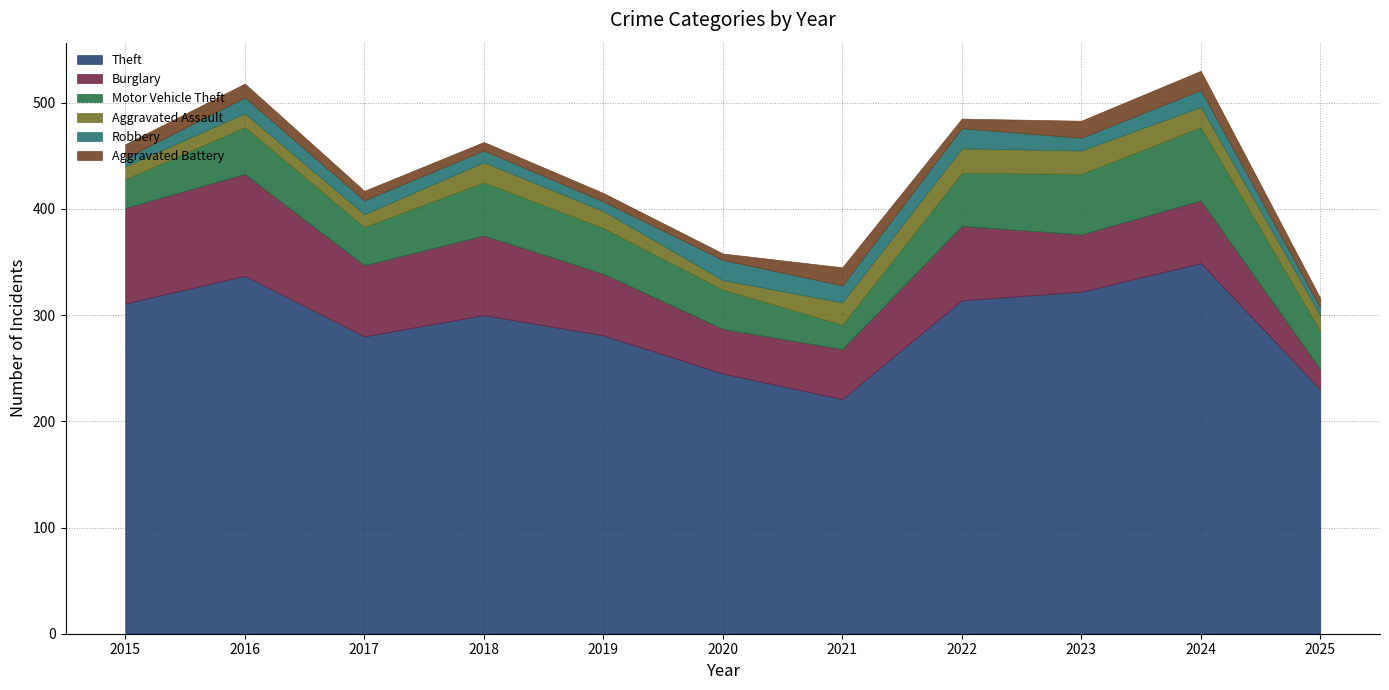

What is the approximate value of Robbery at 2024, to the nearest 10?

20